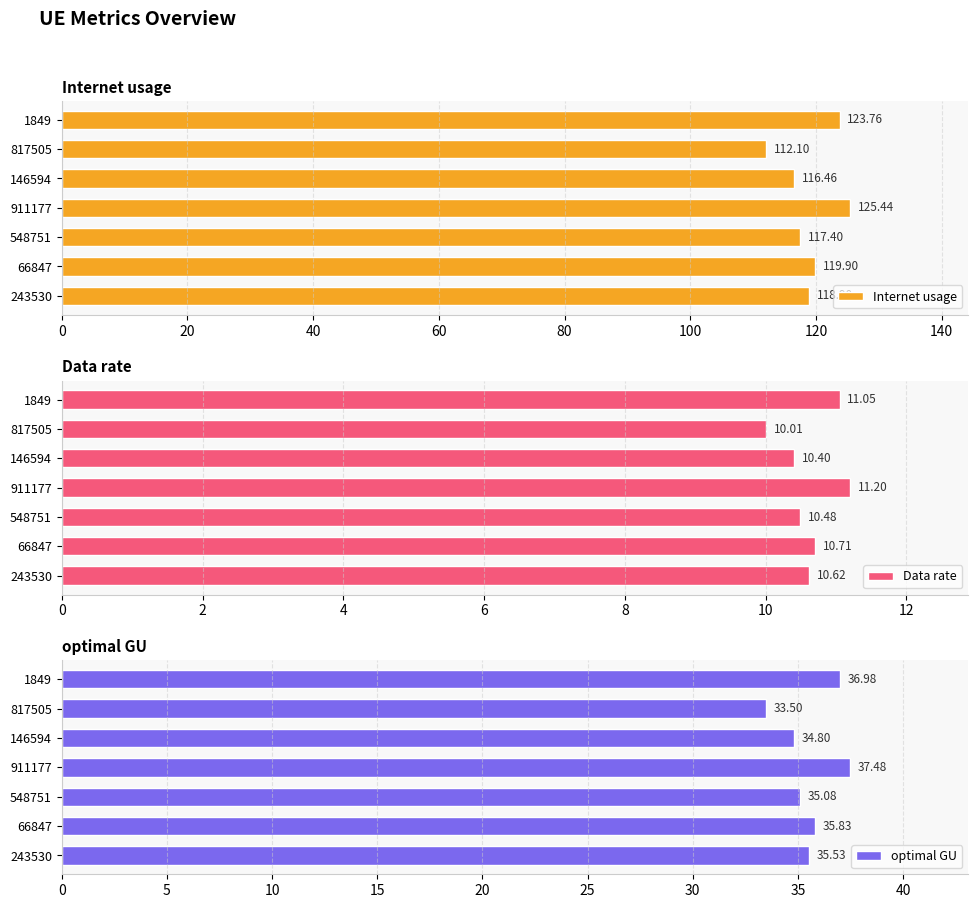

What is the minimum value for Internet usage?

112.1